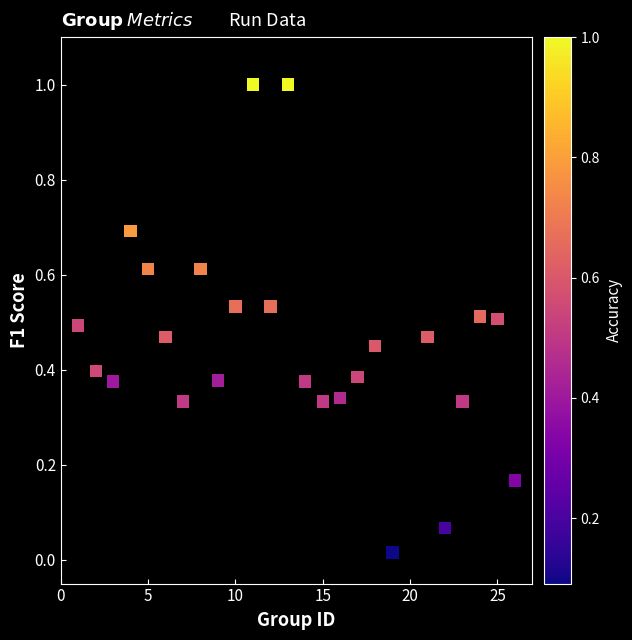

What is the range of X values (max minus min)?

25.0